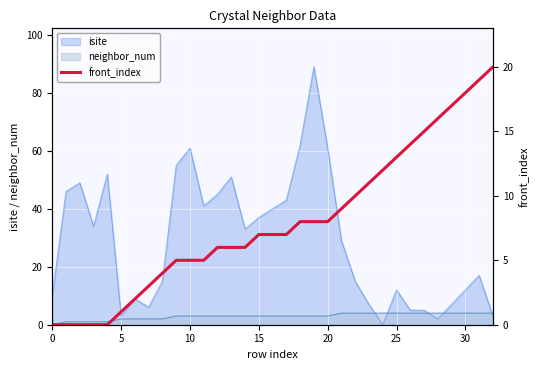

What is the difference between the maximum and minimum values?

20